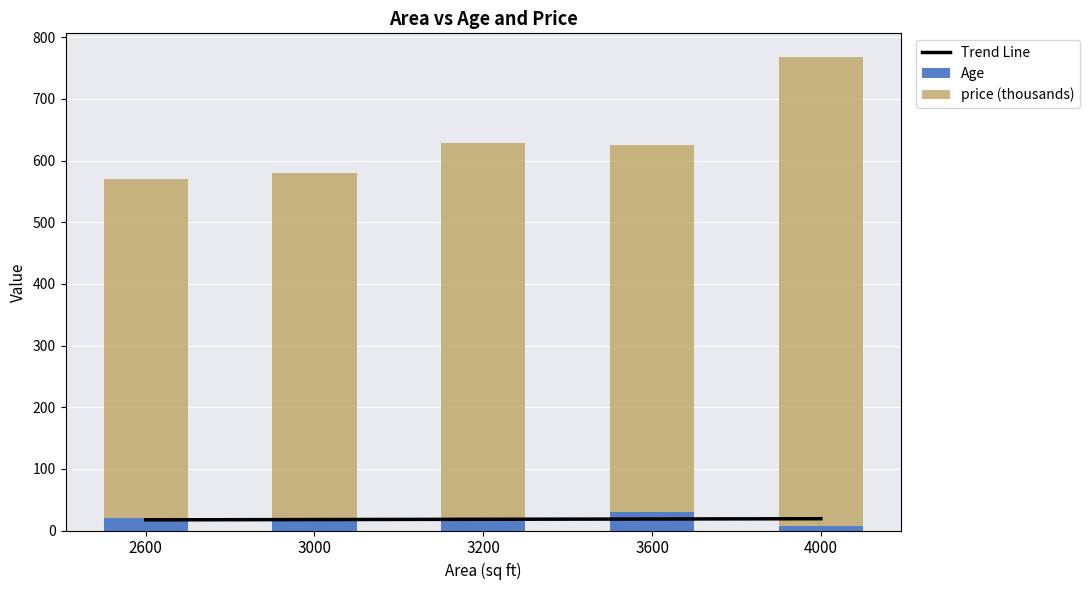

What is the value of the Trend Line bar at the 4th from the left?

18.7